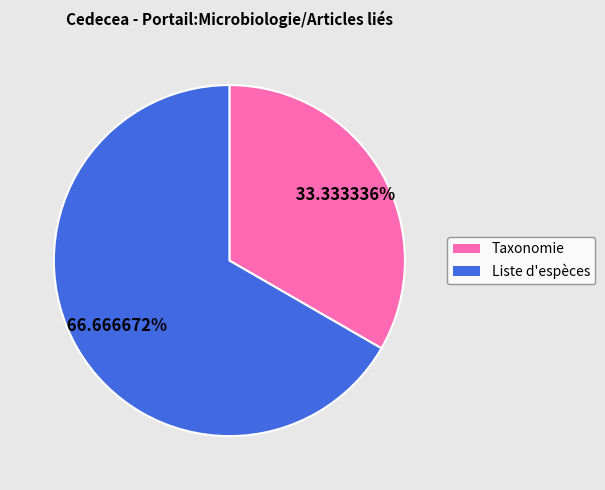

What percentage is NOT represented by Liste d'espèces?

33.3%